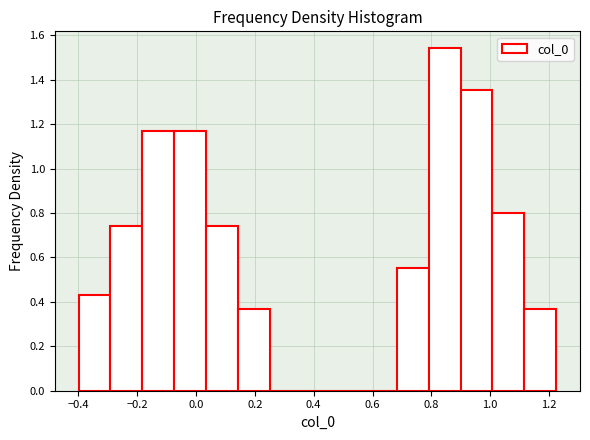

Over which range of the x-axis is the bar tallest?

0.80 to 0.90